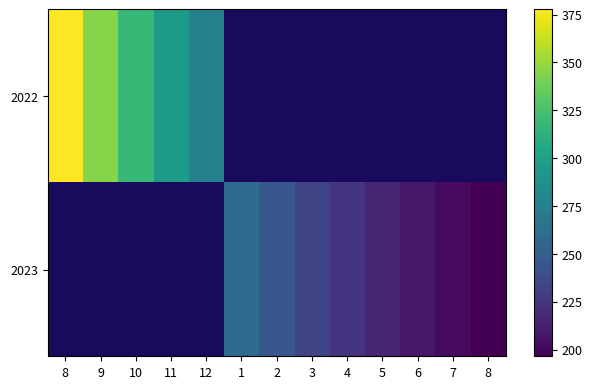

At which label is 2022 closest to 326?

10